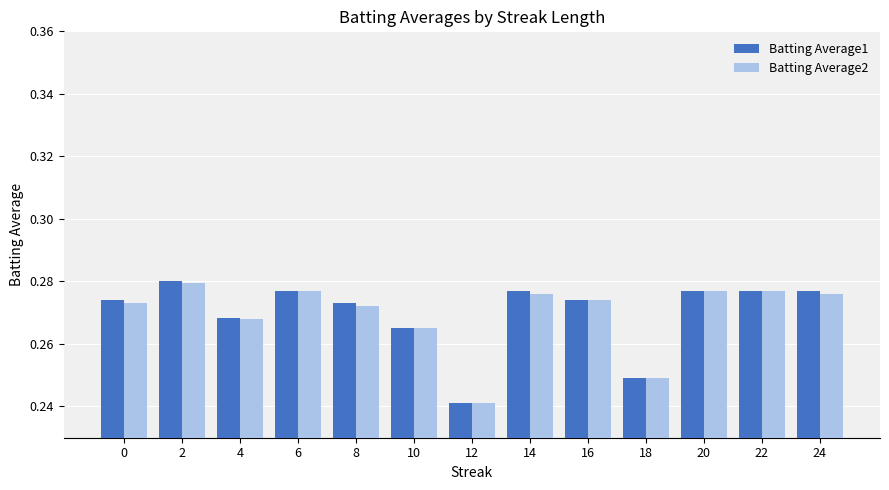

What is the total value across all series at 2?

0.6